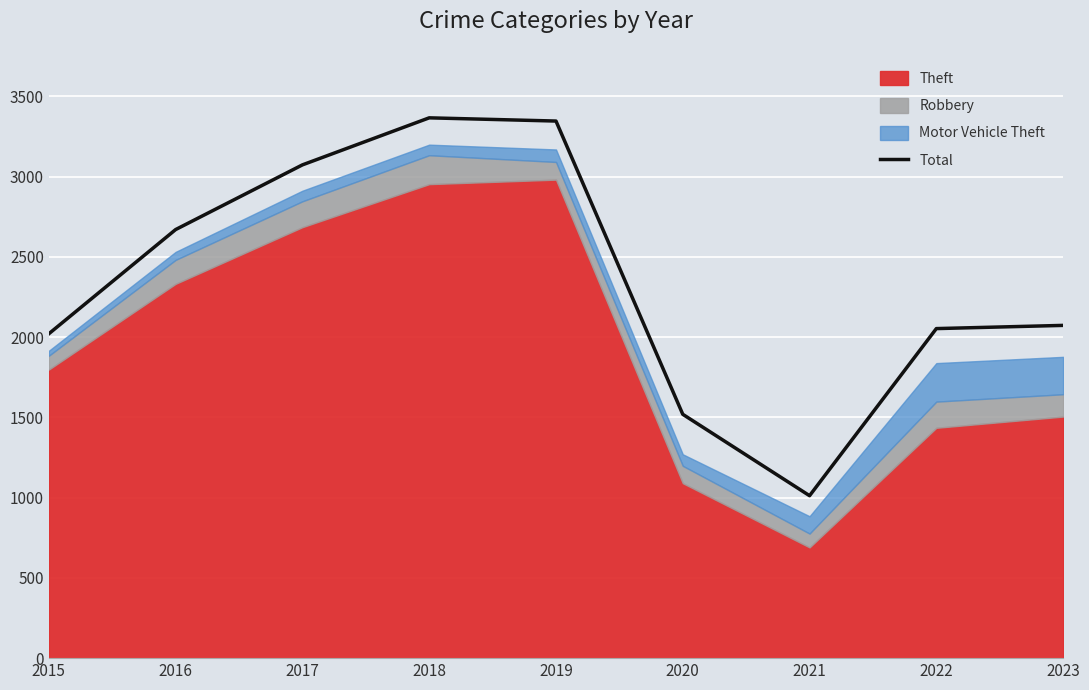

Which category has the lowest value across all series?

2021